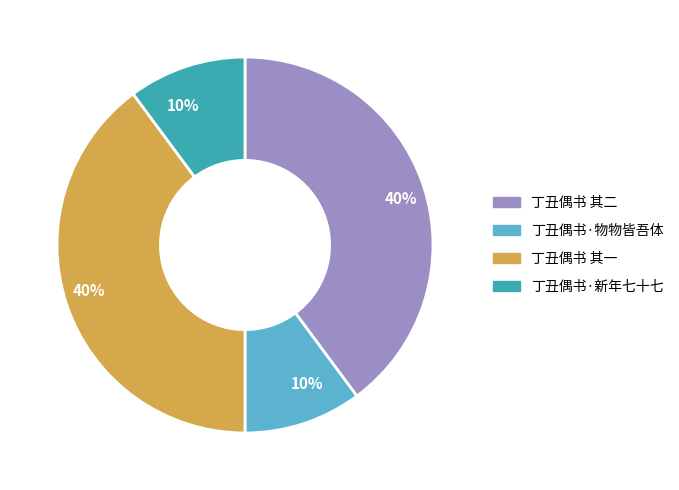

To the nearest percent, what portion does 丁丑偶书·新年七十七 represent?

10%